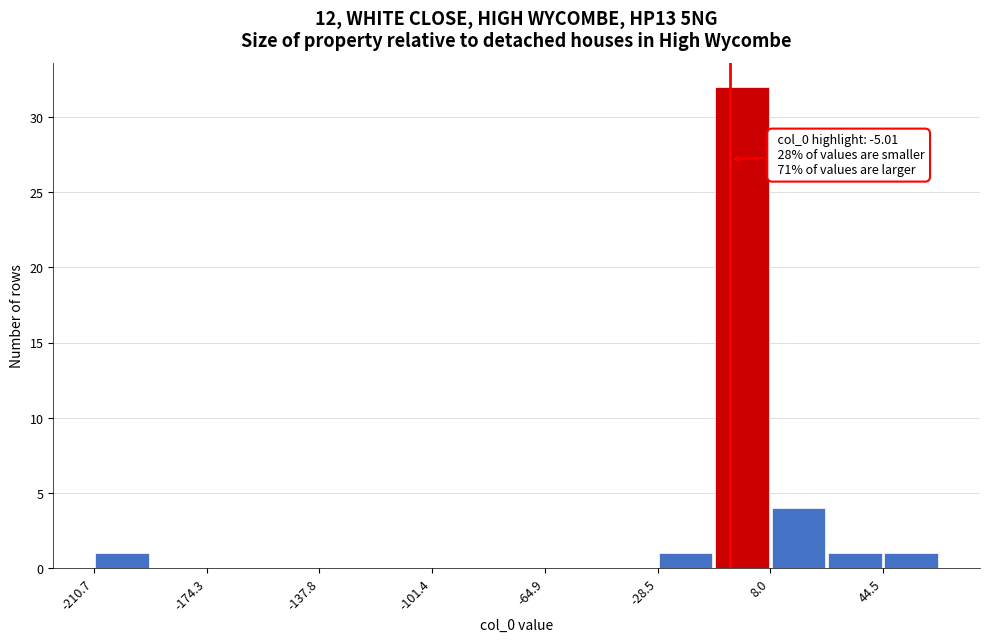

Read against the x-axis, roughly where is the centre of the tallest bar?

0